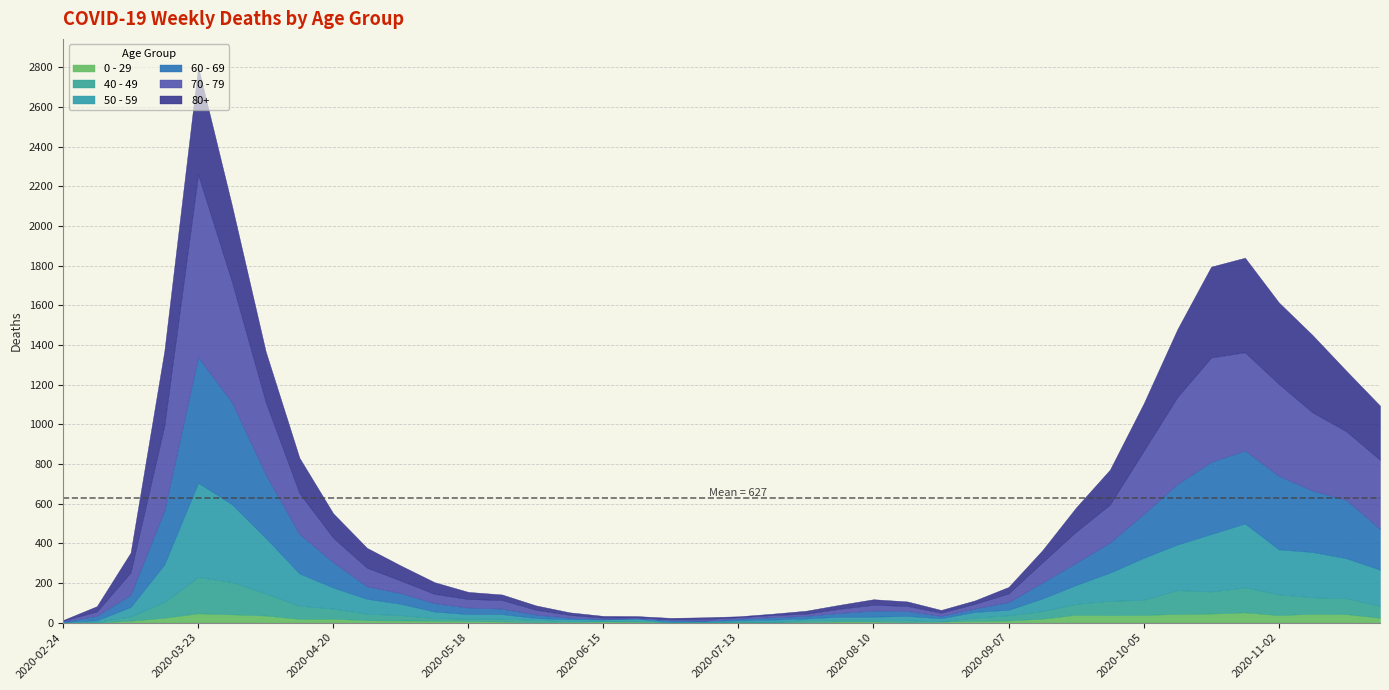

True or false: 50 - 59 and 40 - 49 cross at least once.

True